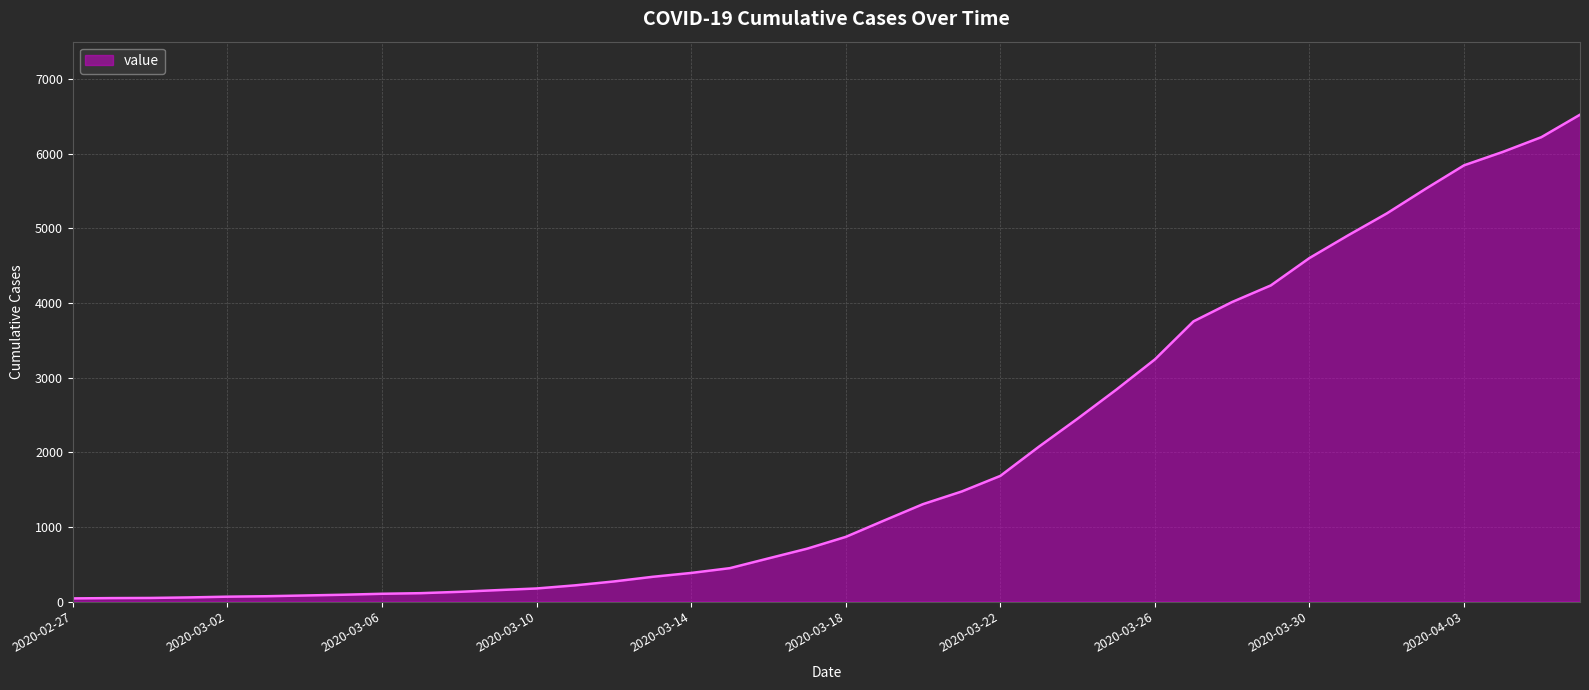

What is the sum of all values?

77974